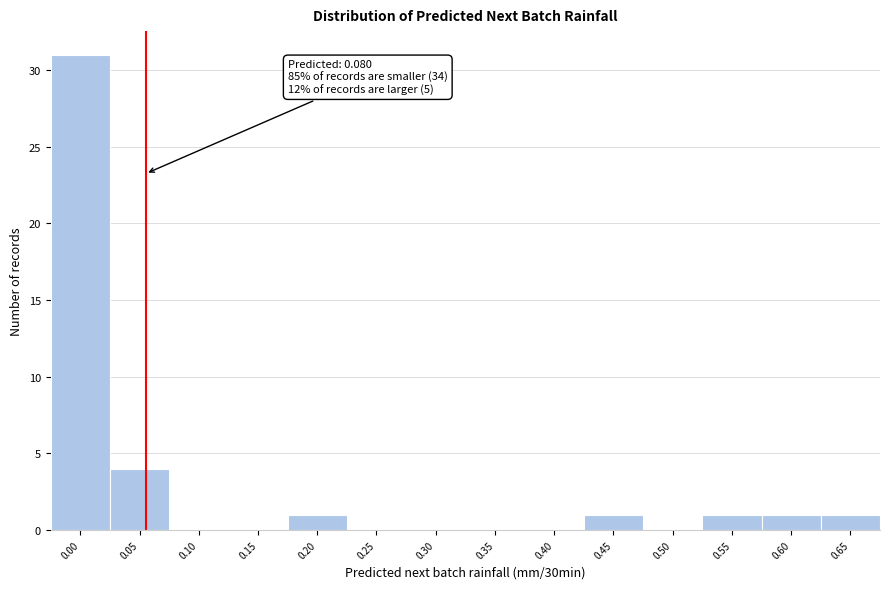

Reading left to right, what are all the values shown in this chart?

0.00=31	0.05=4	0.10=0	0.15=0	0.20=1	0.25=0	0.30=0	0.35=0	0.40=0	0.45=1	0.50=0	0.55=1	0.60=1	0.65=1